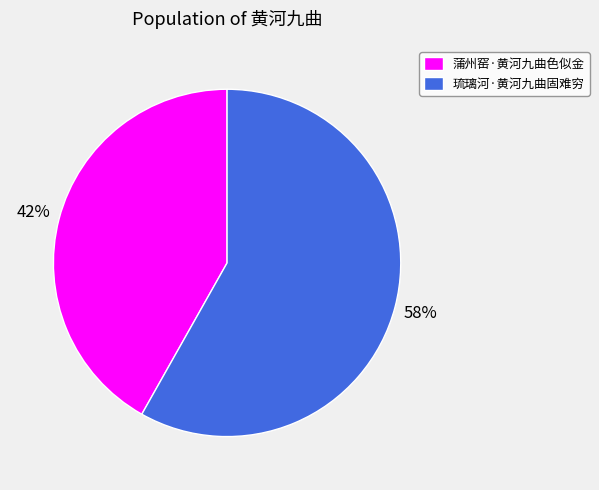

Does 蒲州窑·黄河九曲色似金 account for over 50% of the chart?

No